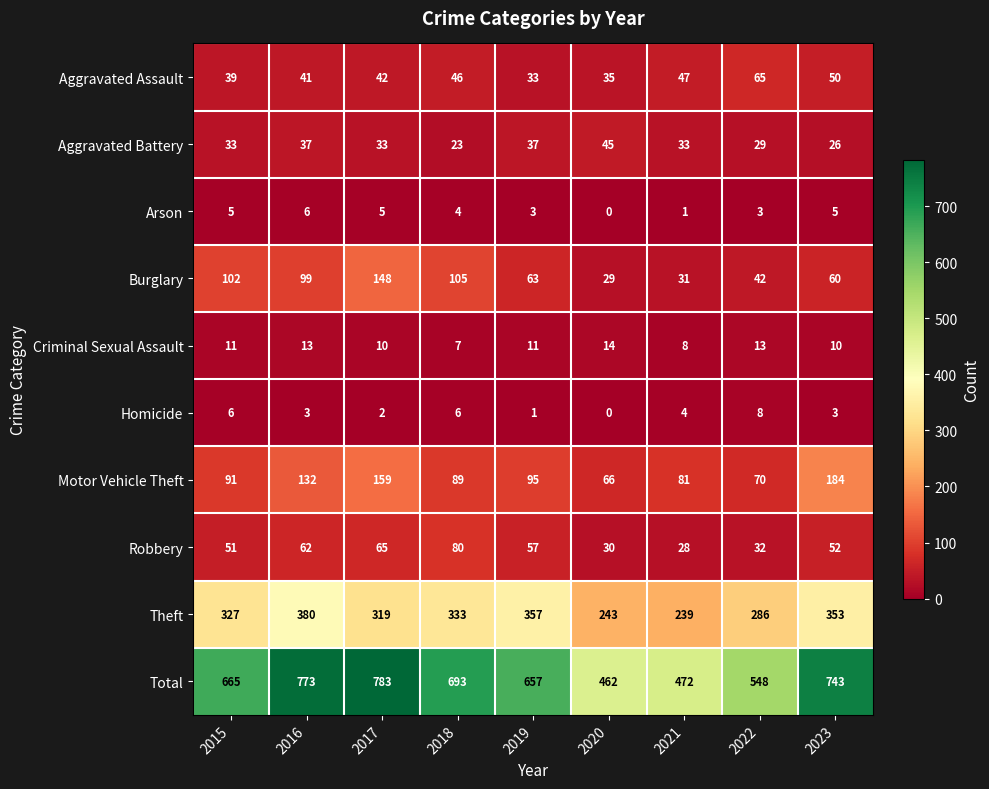

List the series in order of their peak value, lowest first.

Arson, Homicide, Criminal Sexual Assault, Aggravated Battery, Aggravated Assault, Robbery, Burglary, Motor Vehicle Theft, Theft, Total